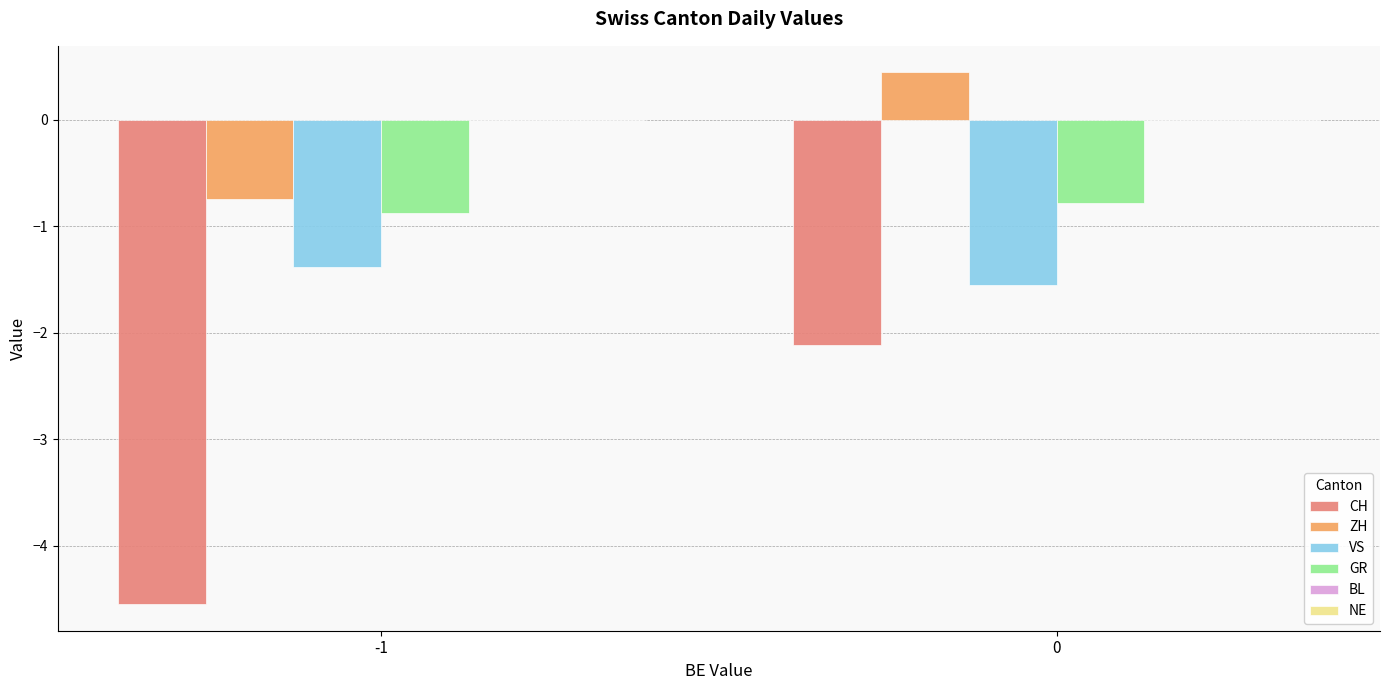

Between -1 and 0, which series saw the biggest shift?

CH